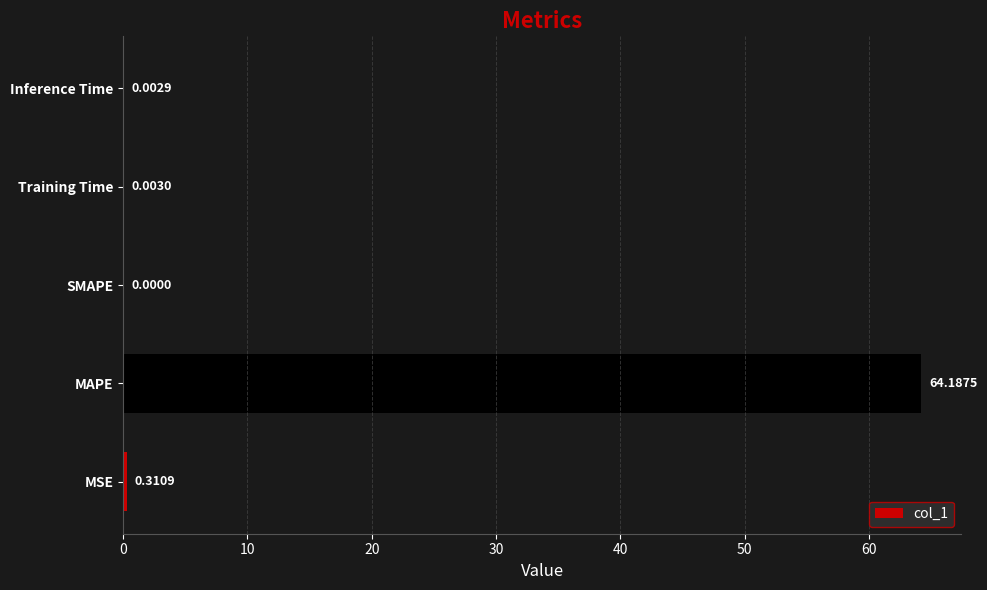

What is the sum of all values?

64.5